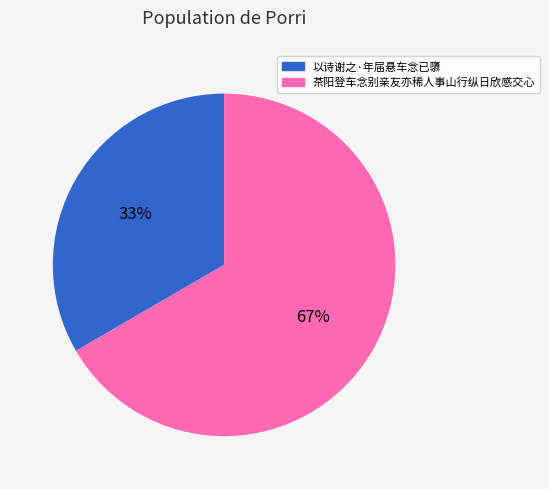

Which has a higher value, 以诗谢之·年届悬车念已隳 or 茶阳登车念别亲友亦稀人事山行纵日欣感交心?

茶阳登车念别亲友亦稀人事山行纵日欣感交心